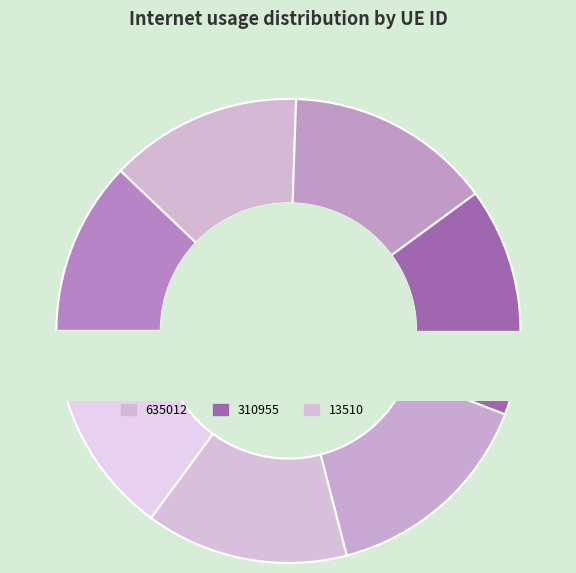

Count the number of slices in the pie.

7